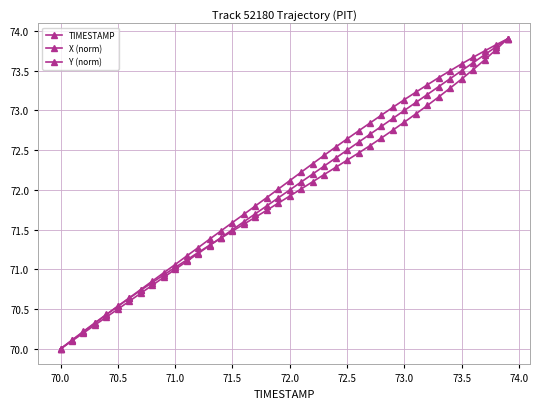

True or false: TIMESTAMP has more than 2 points higher than both neighbors.

False